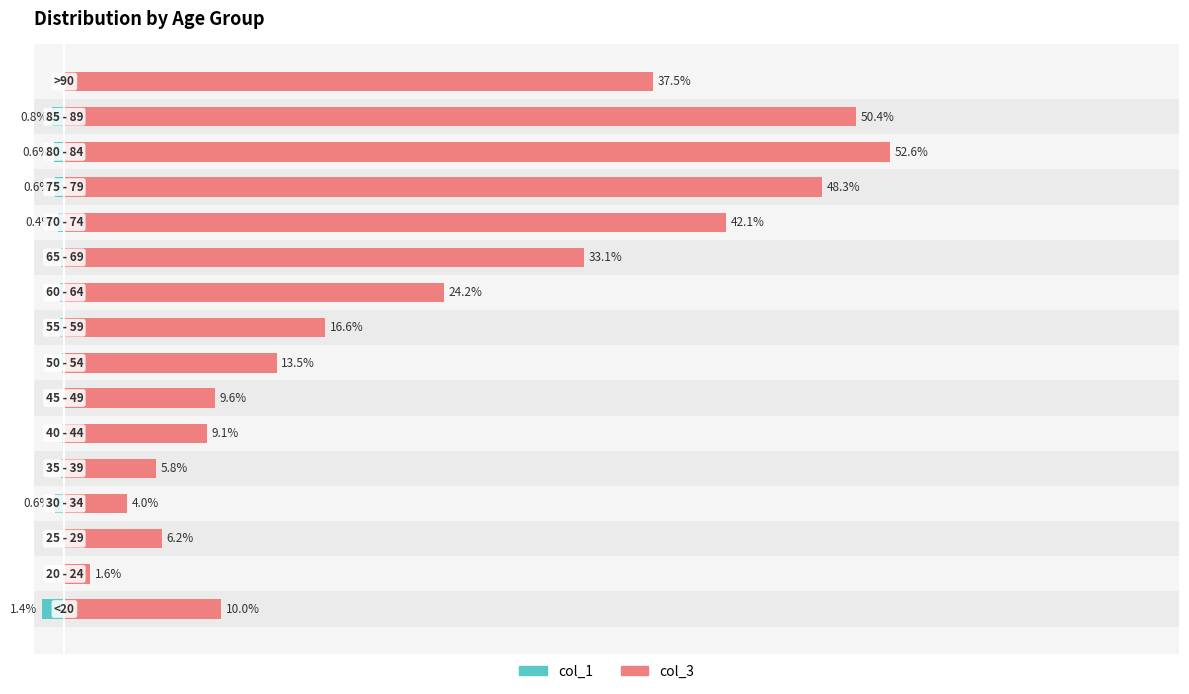

Is the value of col_3 (right series) at −10 greater than the value of col_1 (left series) at 15?

Yes